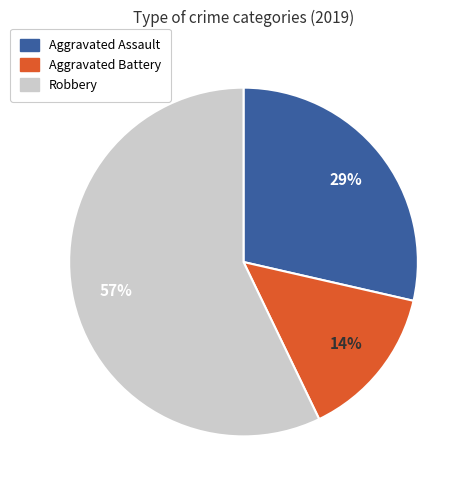

Is there a majority slice in this chart?

Yes